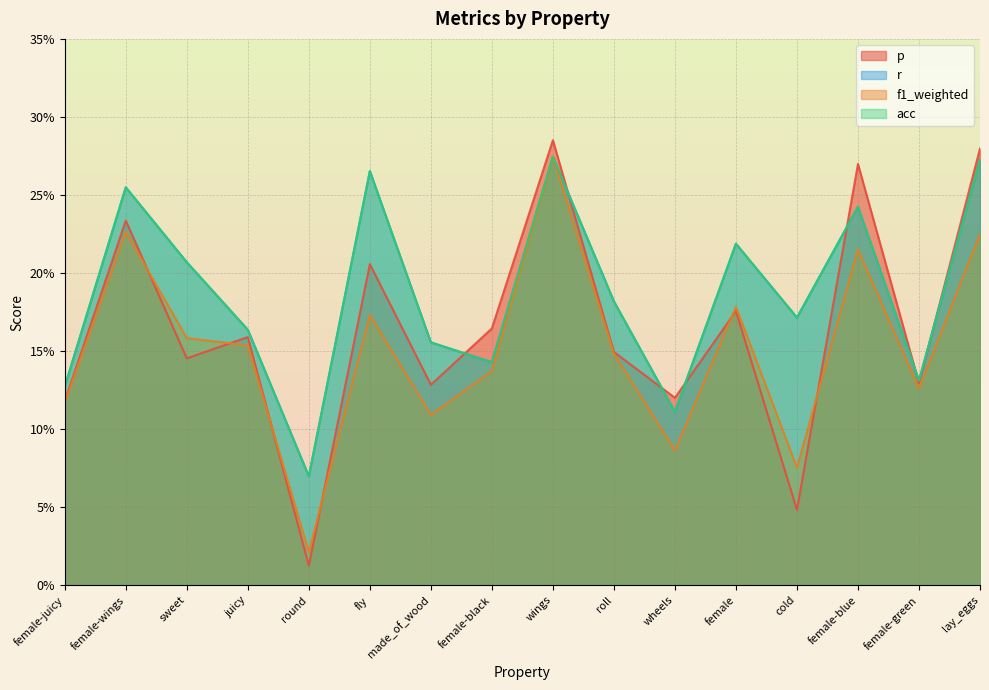

True or false: f1_weighted and acc cross at least once.

False